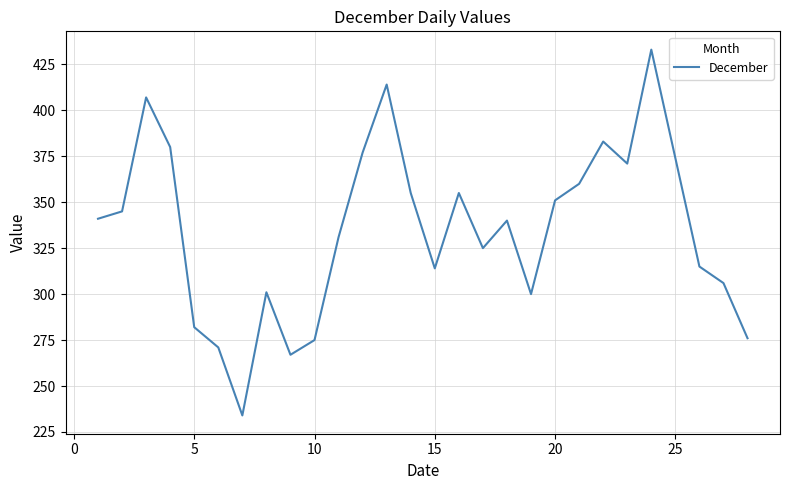

How many lines are shown in the chart?

1